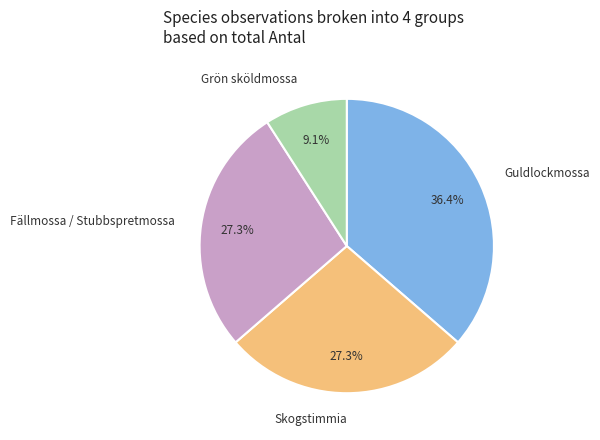

Between Fällmossa / Stubbspretmossa and Grön sköldmossa, which is larger?

Fällmossa / Stubbspretmossa